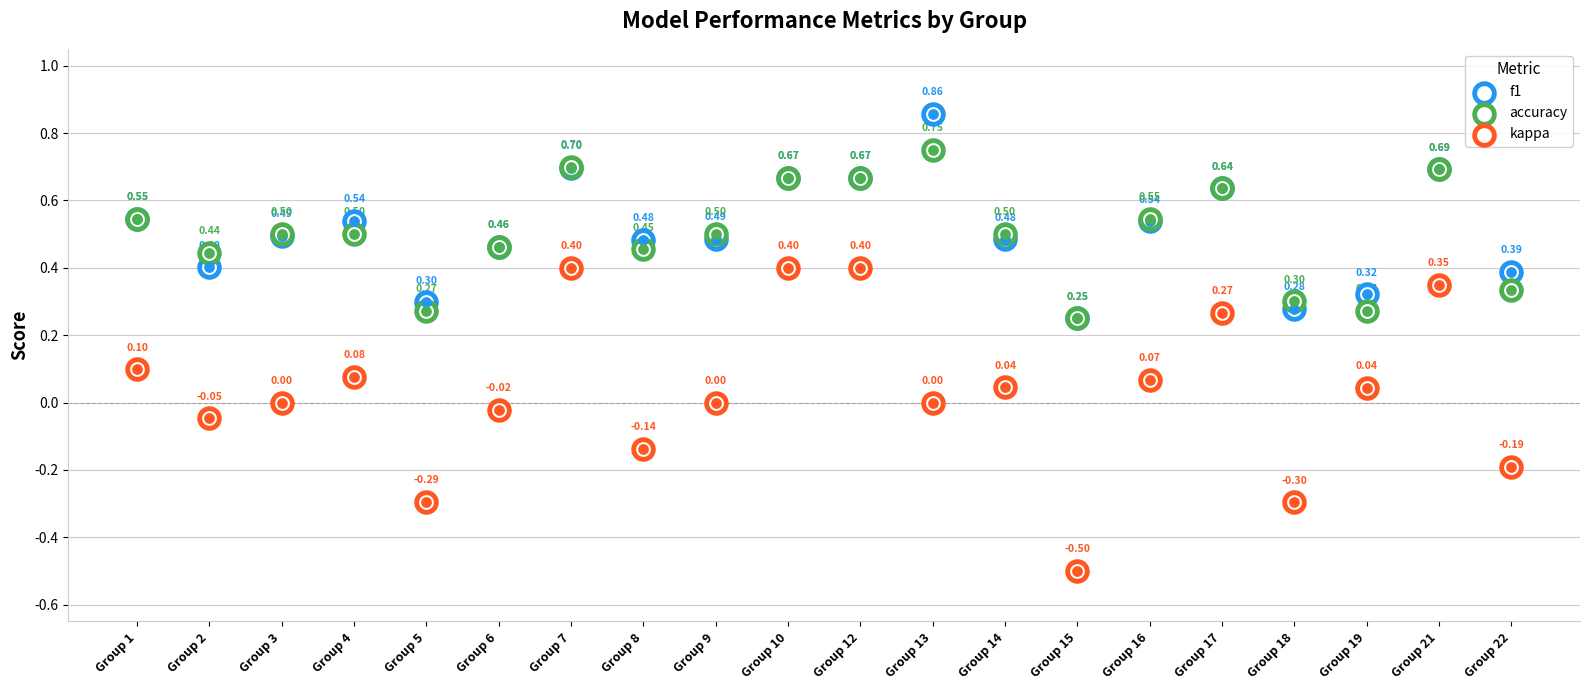

At how many categories does at least one series exceed 0?

20